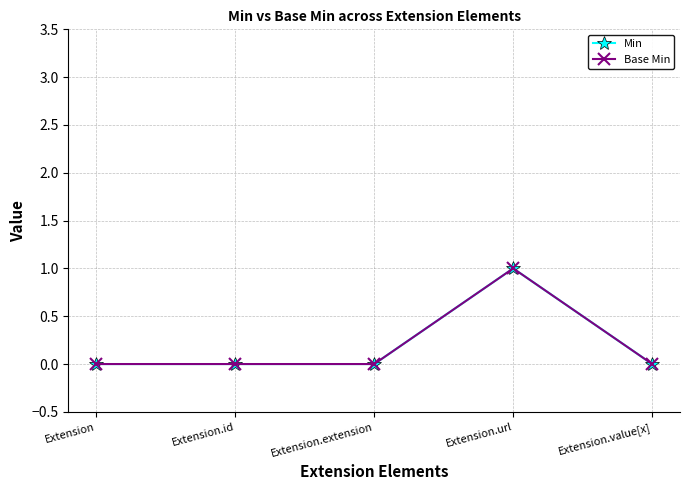

List the series in order of their peak value, highest first.

Min, Base Min